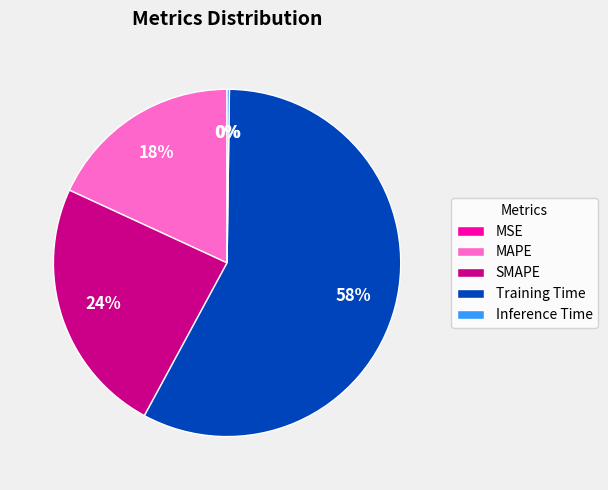

Does SMAPE represent more than half of the total?

No